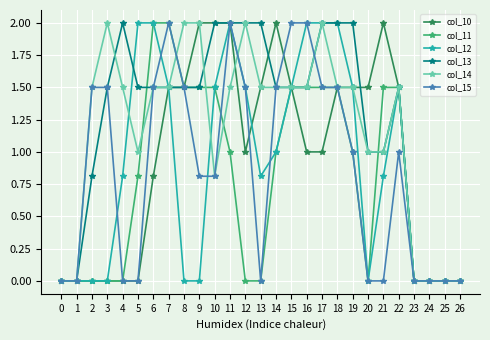

The value of col_15 at 5 is 1.0. True or false?

False